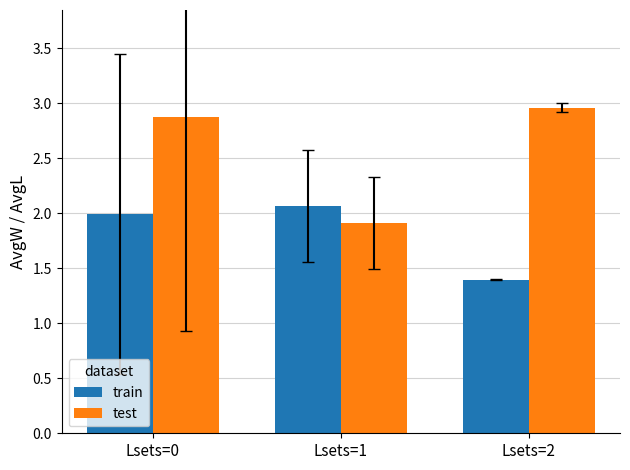

At which category is the sum across all series the highest?

Lsets=0